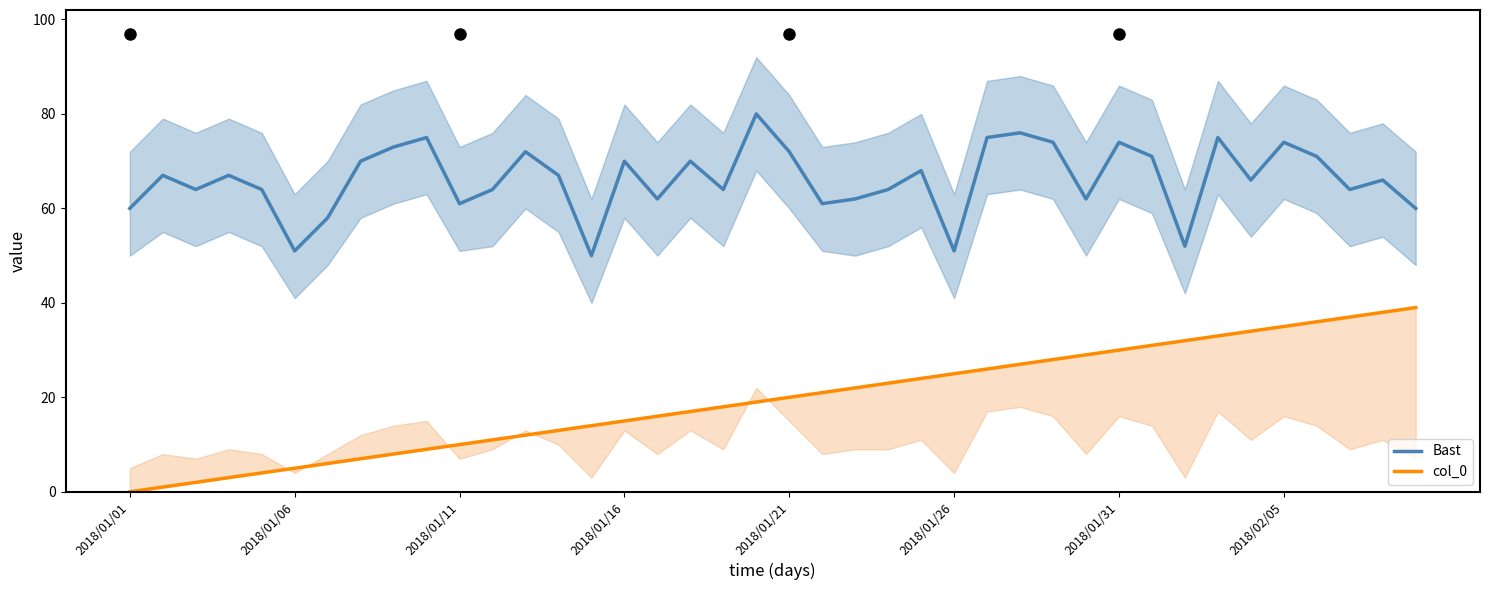

At how many categories does at least one series exceed 8?

40